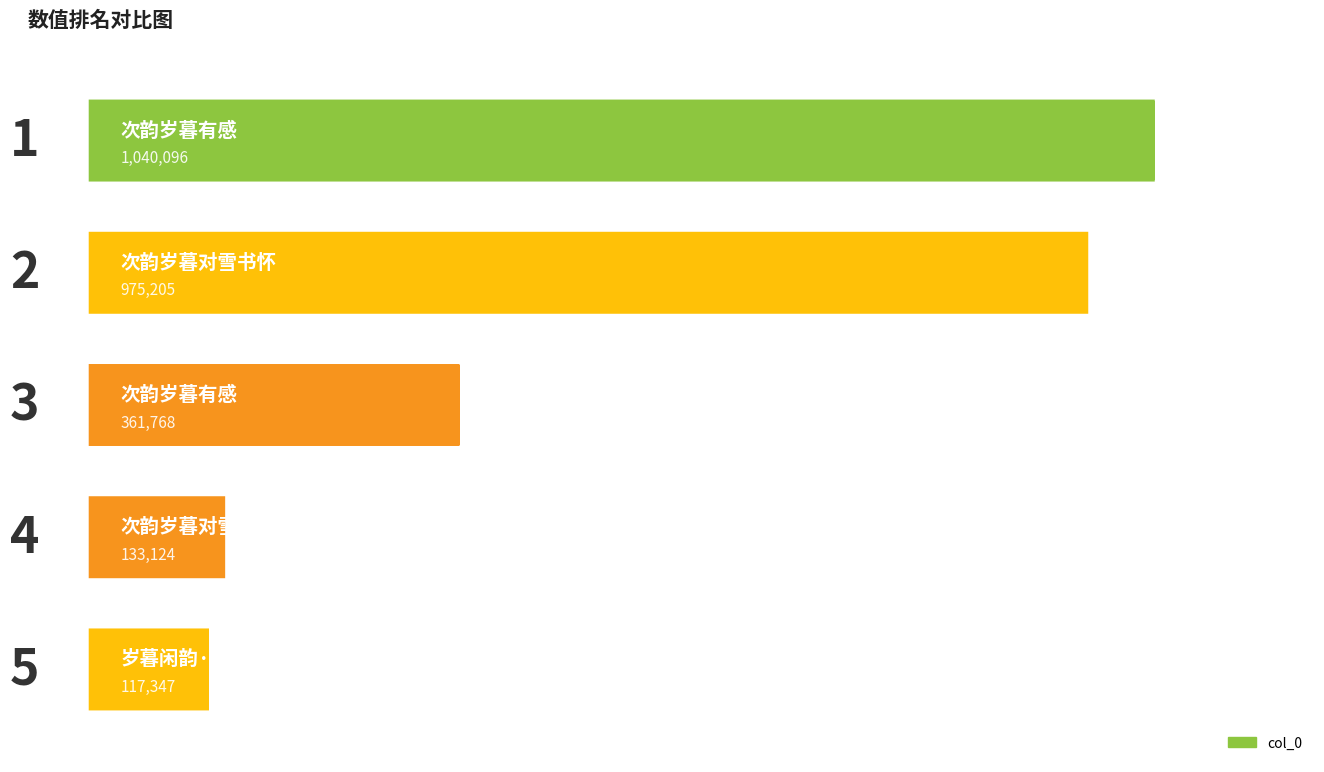

What is the average value?

525508